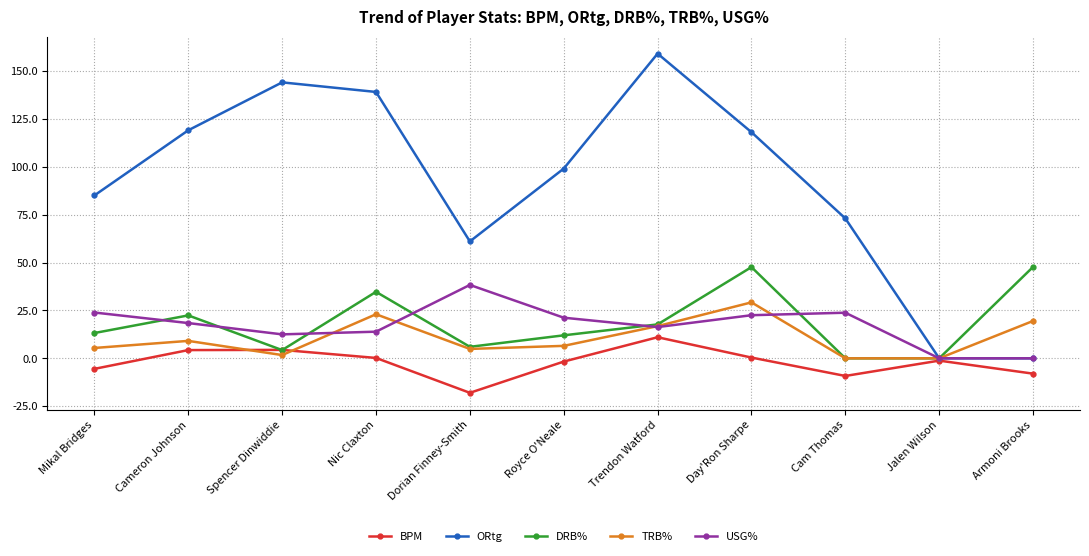

At which category does ORtg reach its first local valley?

Dorian Finney-Smith